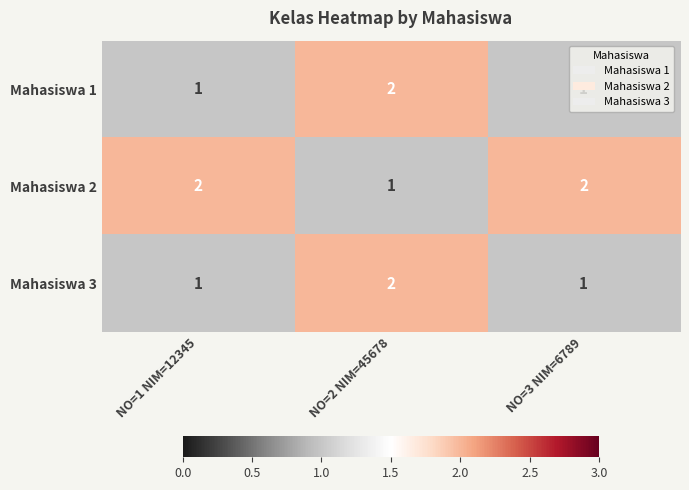

How many distinct data groups are displayed?

3